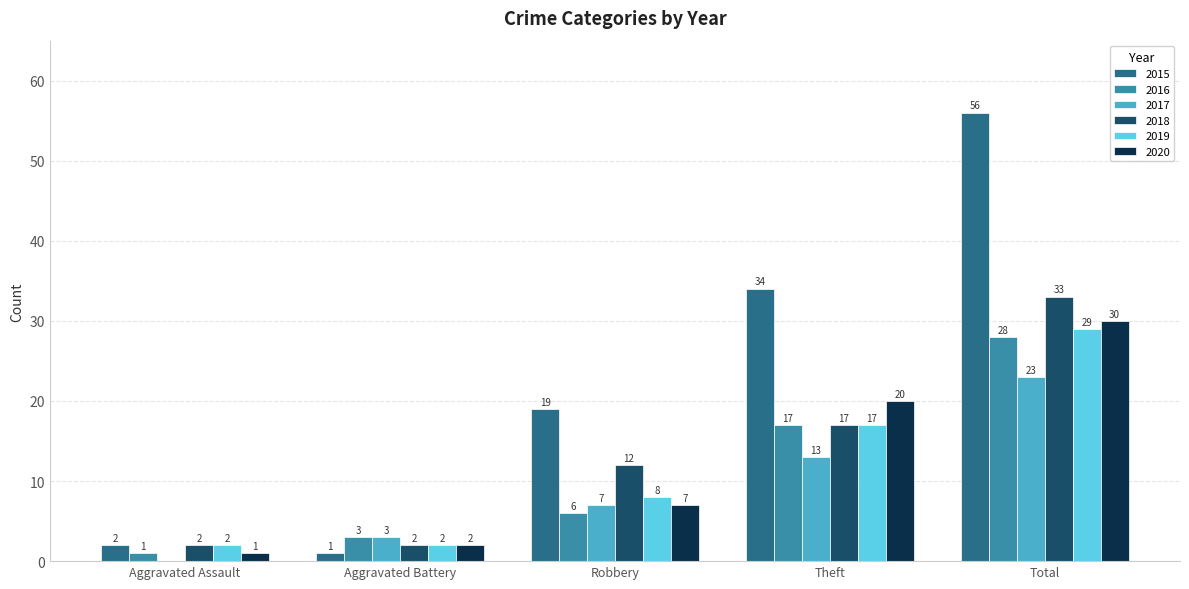

What is the sum of all 2015 values?

112